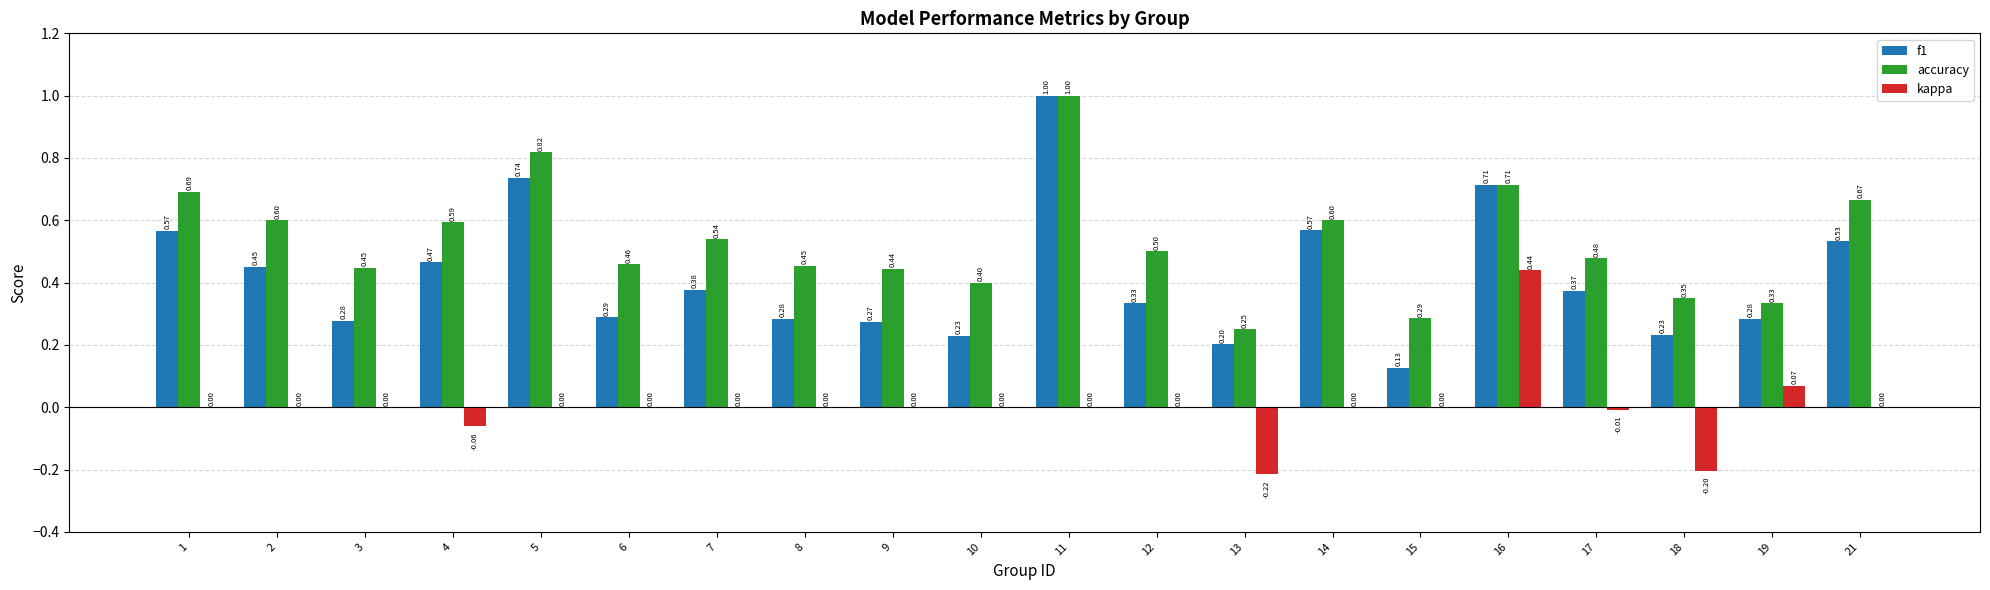

Which series has the largest range (max minus min)?

f1